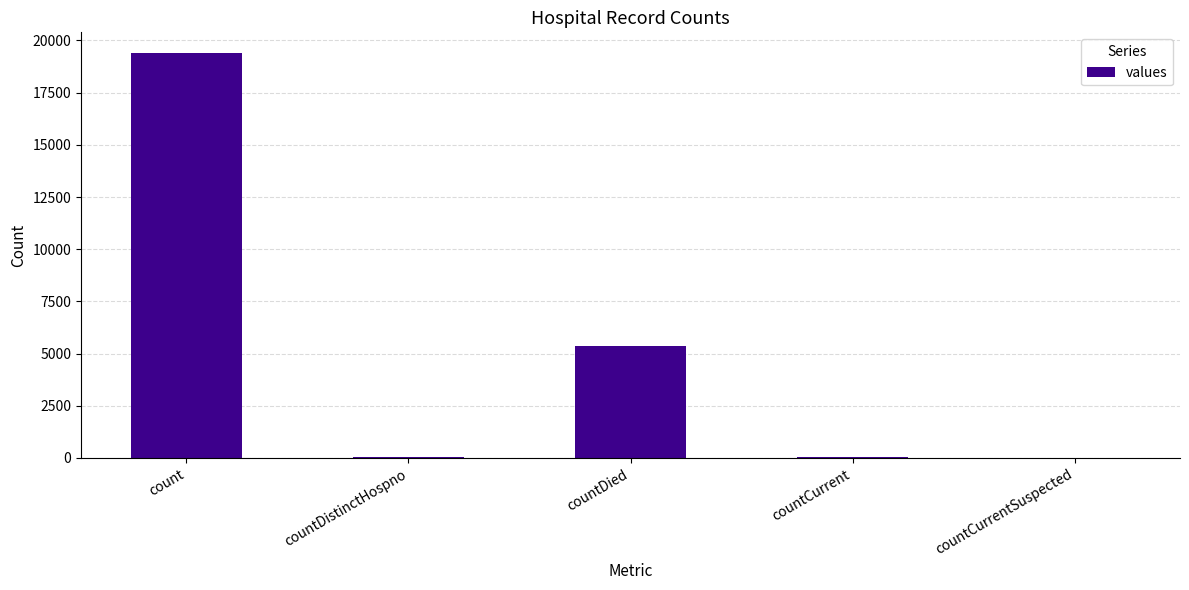

Read the value at count.

19420